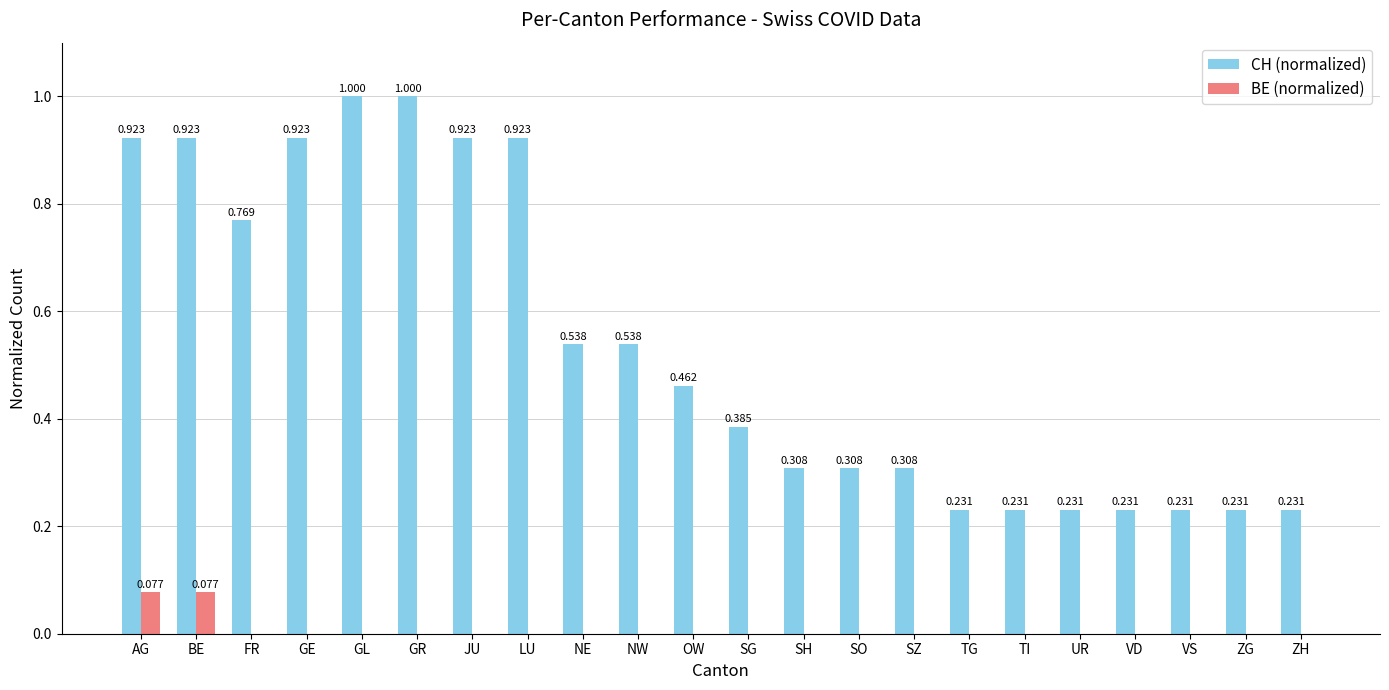

Which series has the largest total across all categories?

CH (normalized)